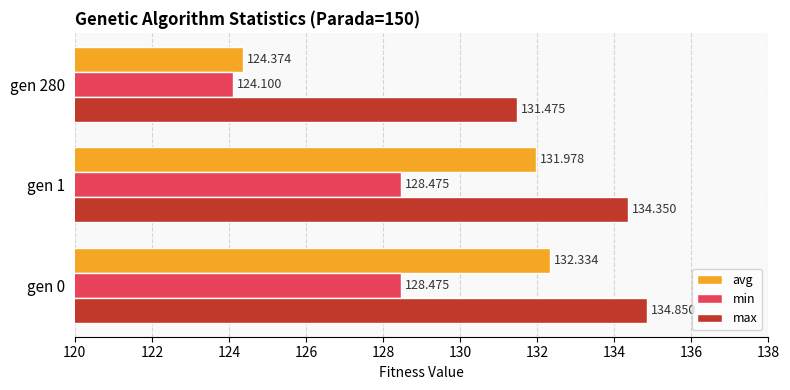

Which series changed the most between gen 1 and gen 280?

avg